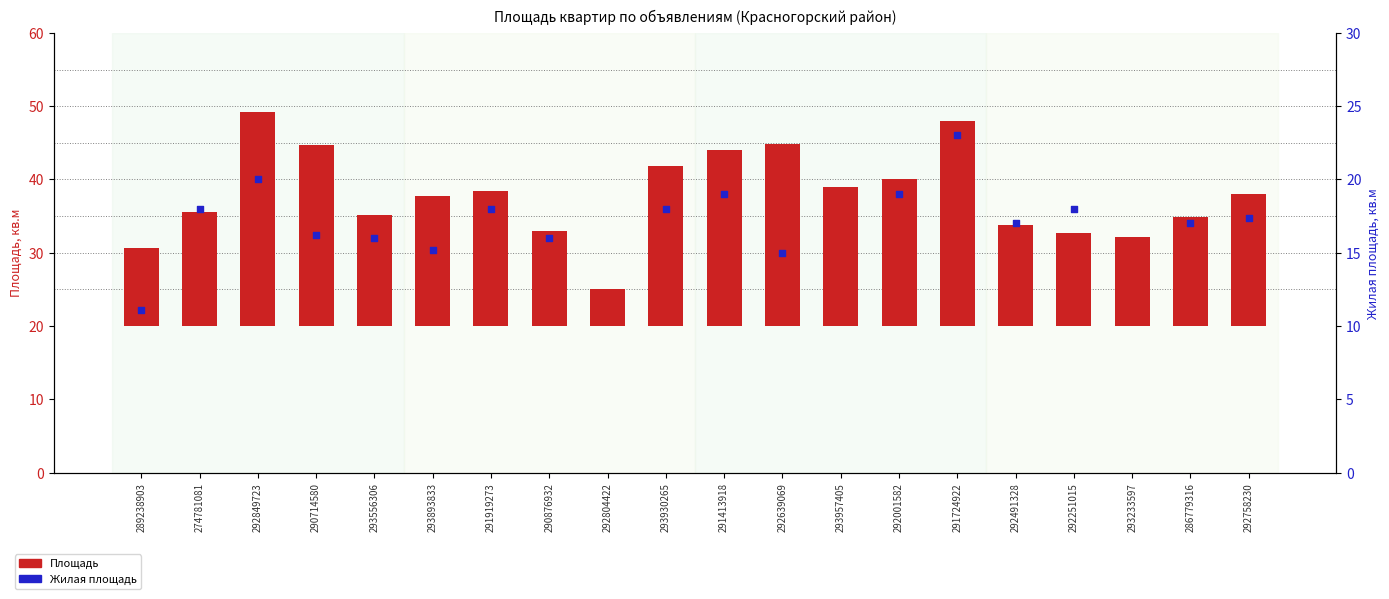

Which series has the largest Y range (max minus min)?

Площадь